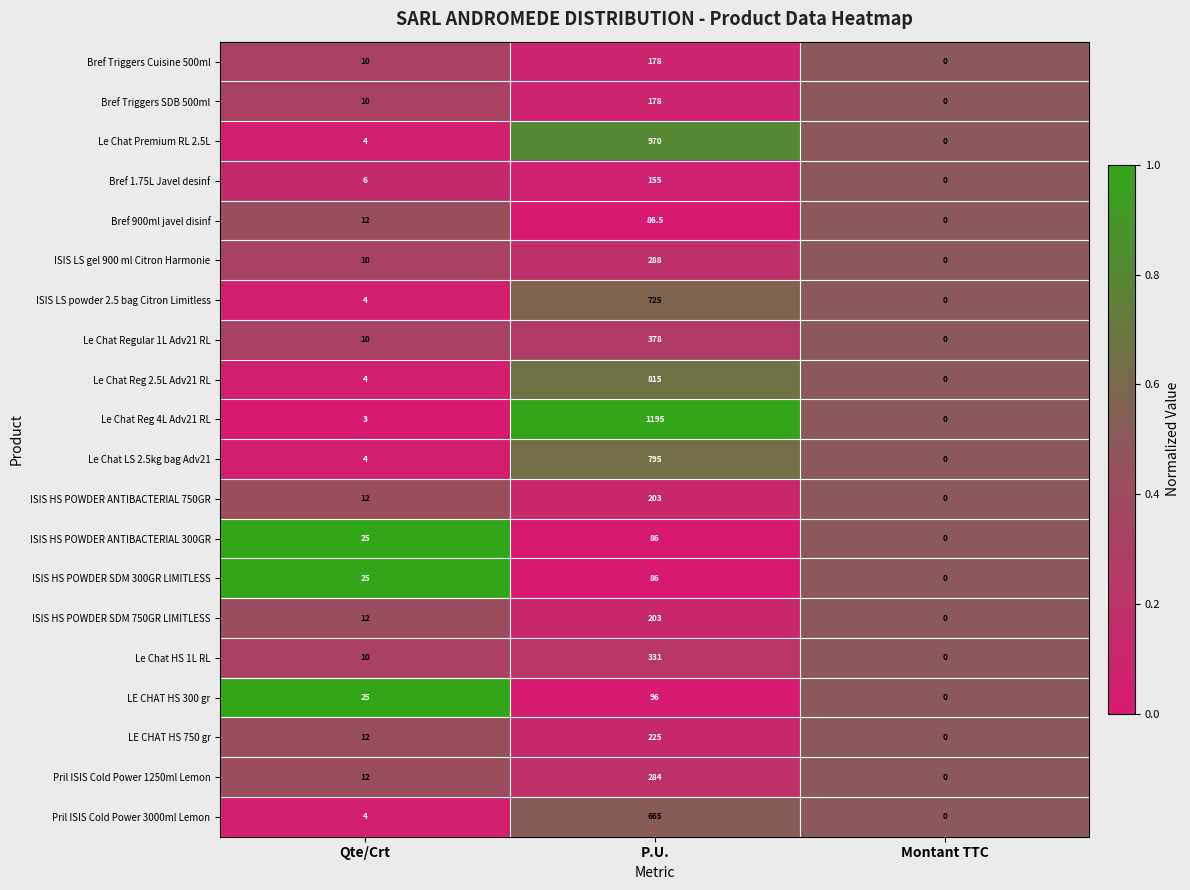

What is the sum of all Bref Triggers SDB 500ml values?

188.0